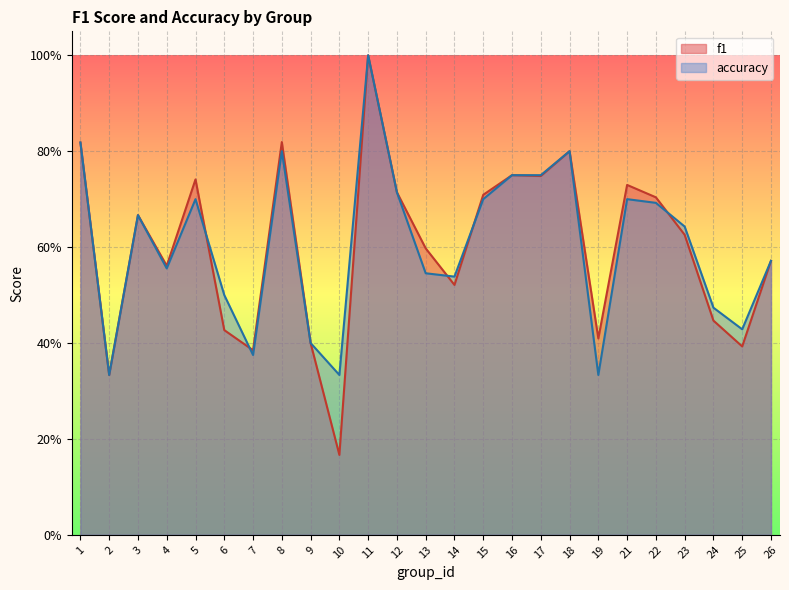

Which series has the widest spread of values?

f1